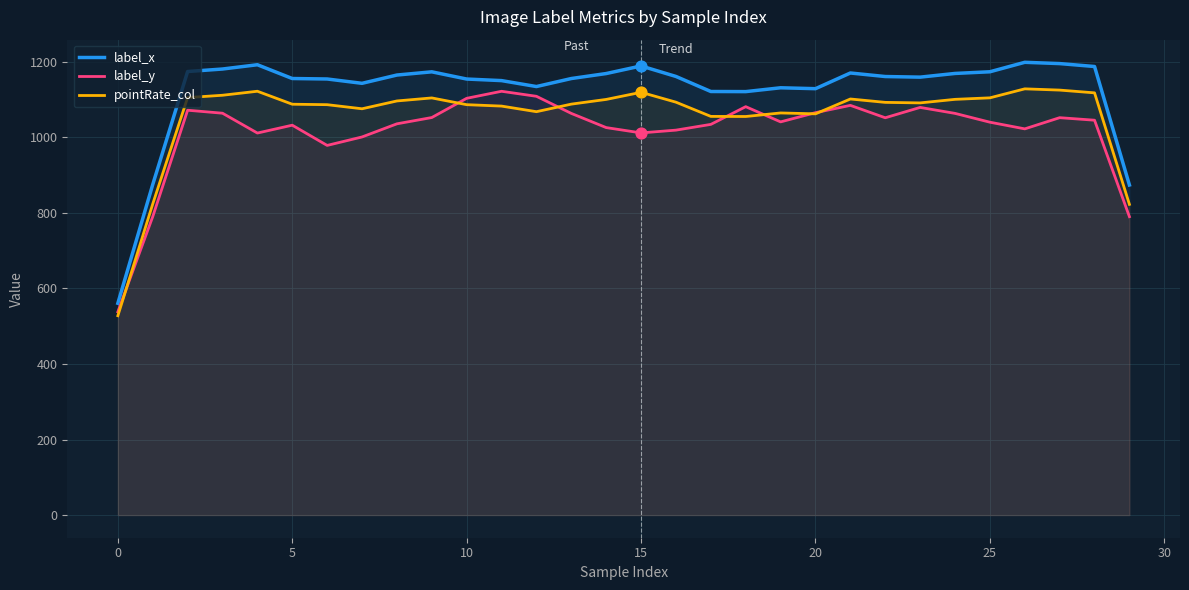

Which series reaches the minimum Y coordinate?

pointRate_col